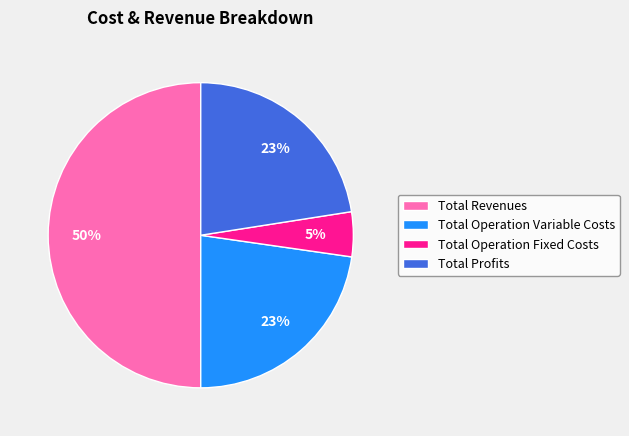

Approximately how many times larger is the value at Total Operation Fixed Costs compared to Total Revenues?

0.1